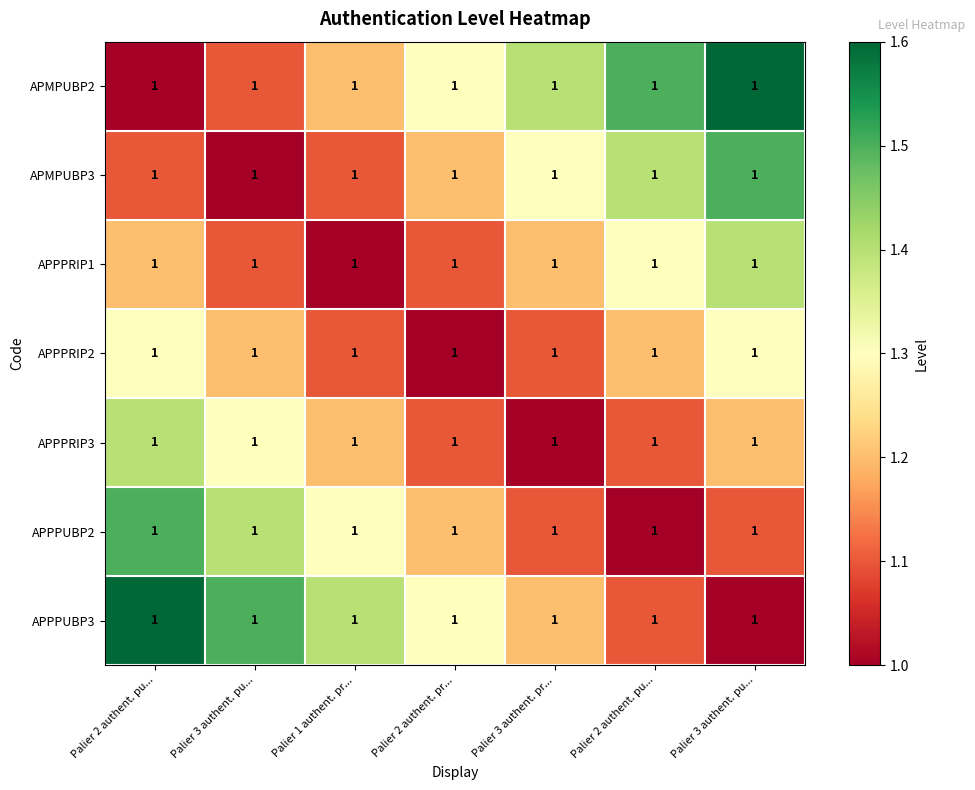

Is it true that APPPUBP2 equals 1.5 at Palier 2 authent. pu...?

True